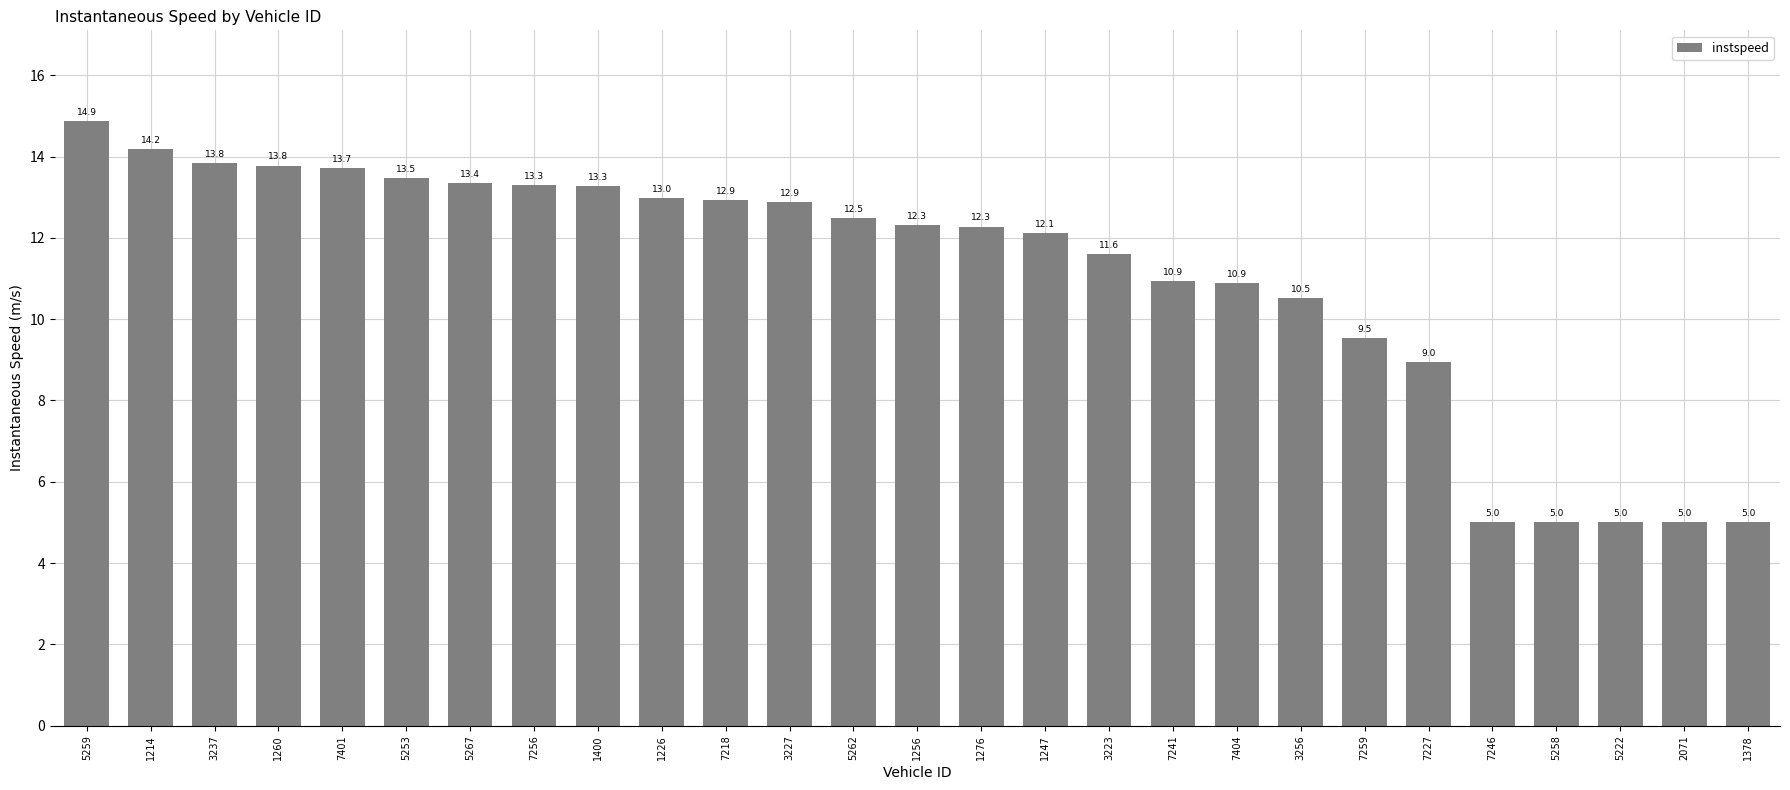

At which label is the value closest to 9?

7227